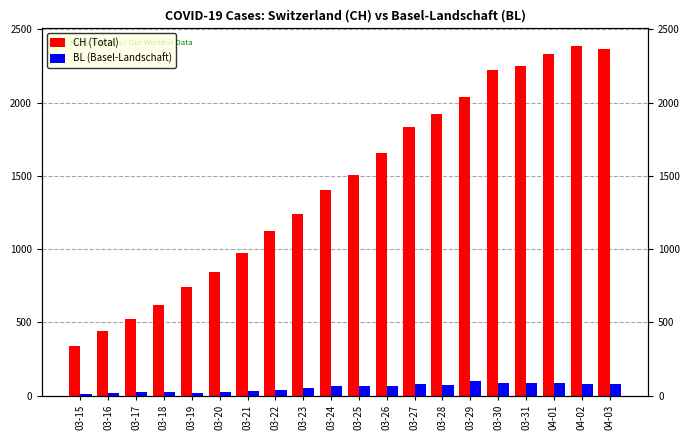

Rank the series by their maximum value, from lowest to highest.

BL (Basel-Landschaft), CH (Total)